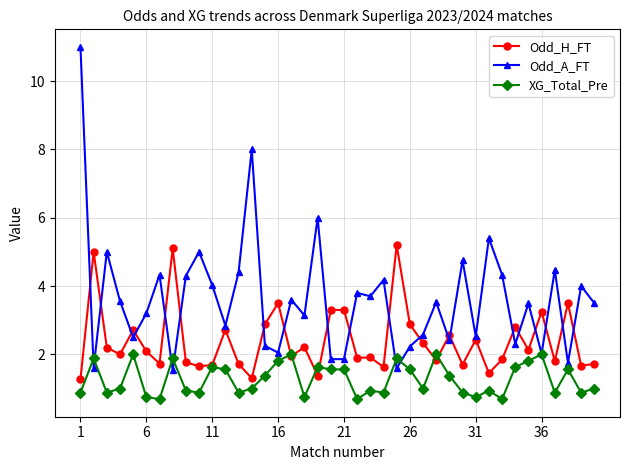

Rank the series by their maximum value, from highest to lowest.

Odd_A_FT, Odd_H_FT, XG_Total_Pre